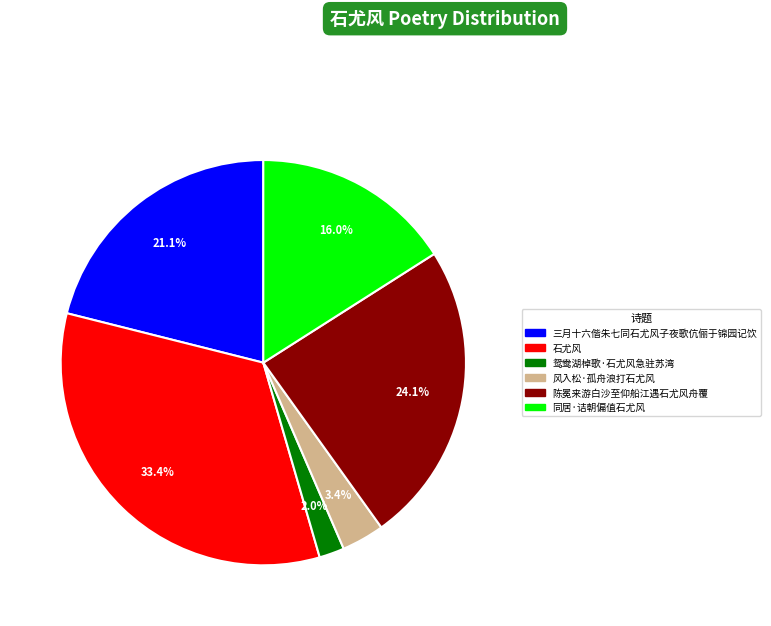

Count the number of slices in the pie.

6